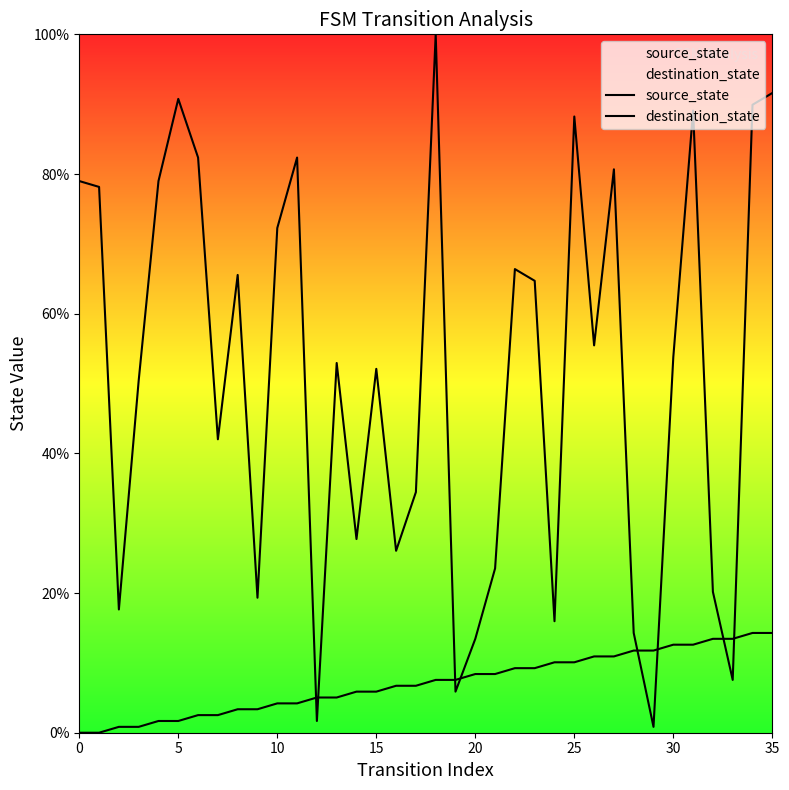

Is the value of source_state at 31 greater than the value of destination_state at 32?

No